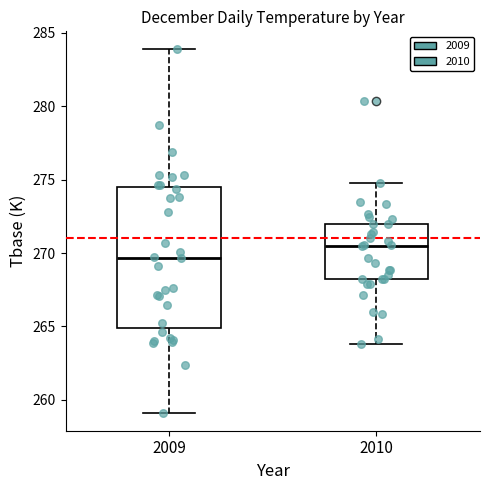

Where does the median line of the box at x = 2010 sit on the y-axis? The values are not printed on the chart, so give them approximately, as read against the axis.

270.5